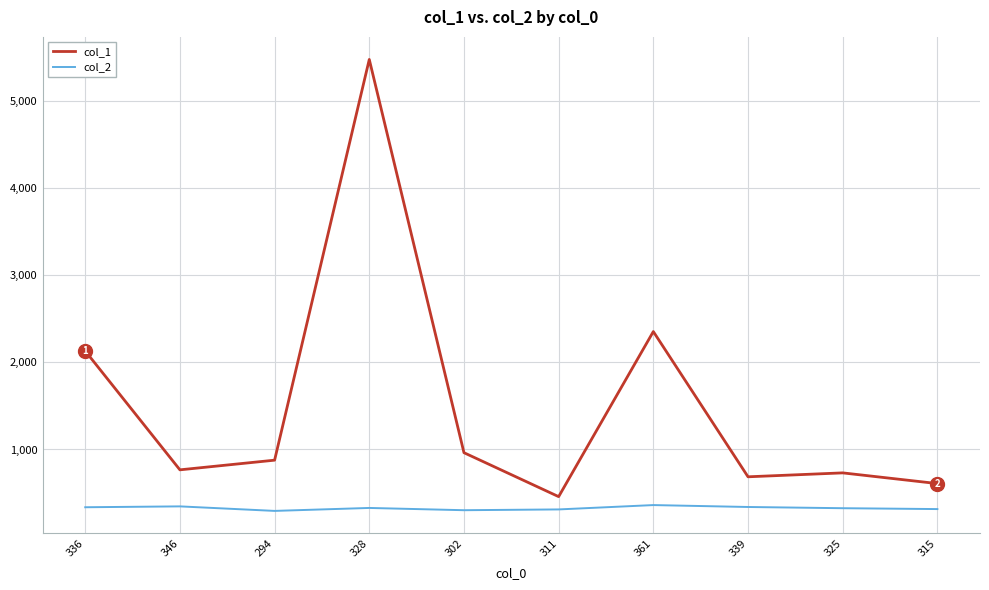

True or false: col_2 and col_1 cross at least once.

False